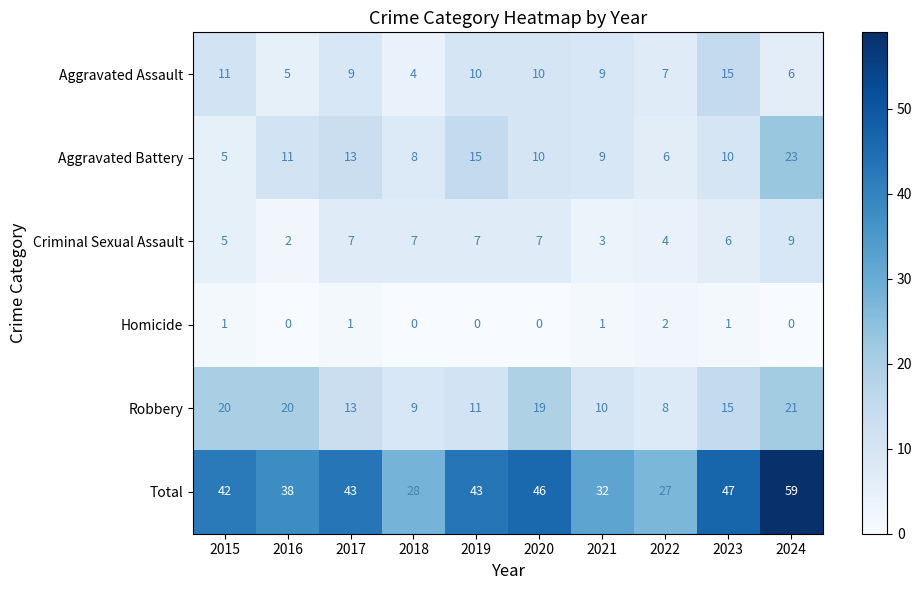

Read the Aggravated Battery value at 2019.

15